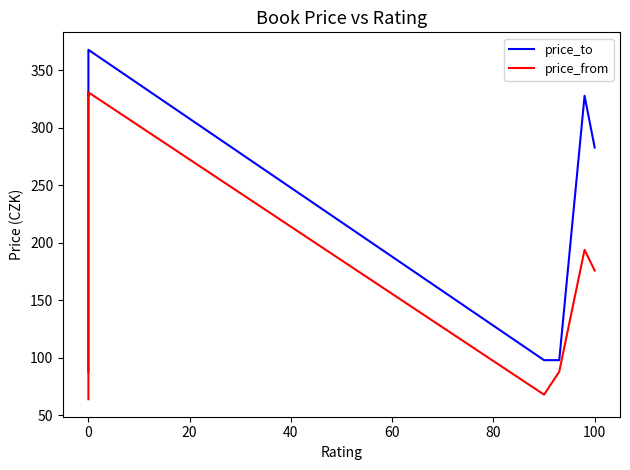

List the series in order of their overall mean, highest first.

price_to, price_from